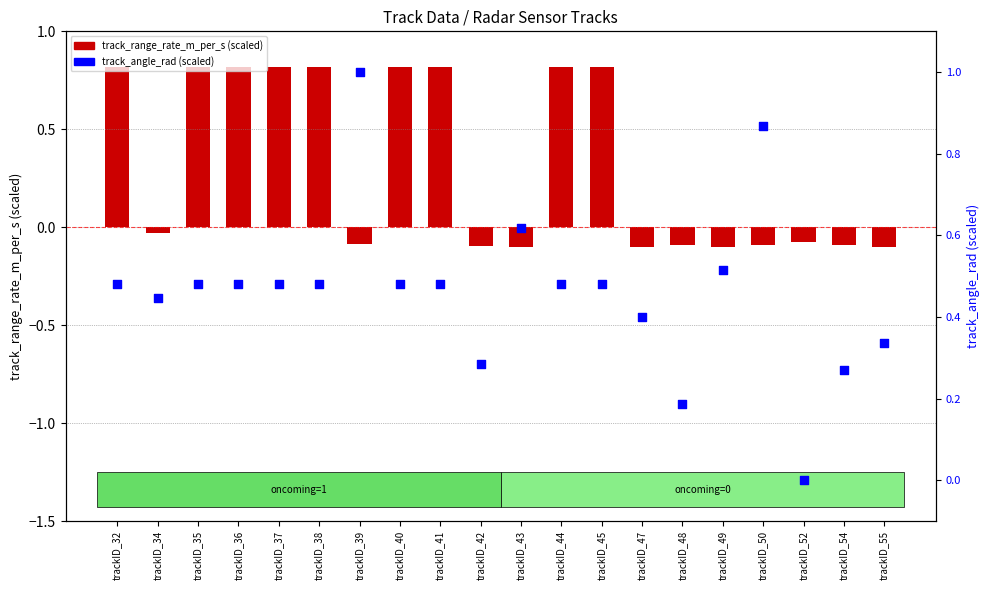

What is the change in value from trackID_45 to trackID_48?

-0.3